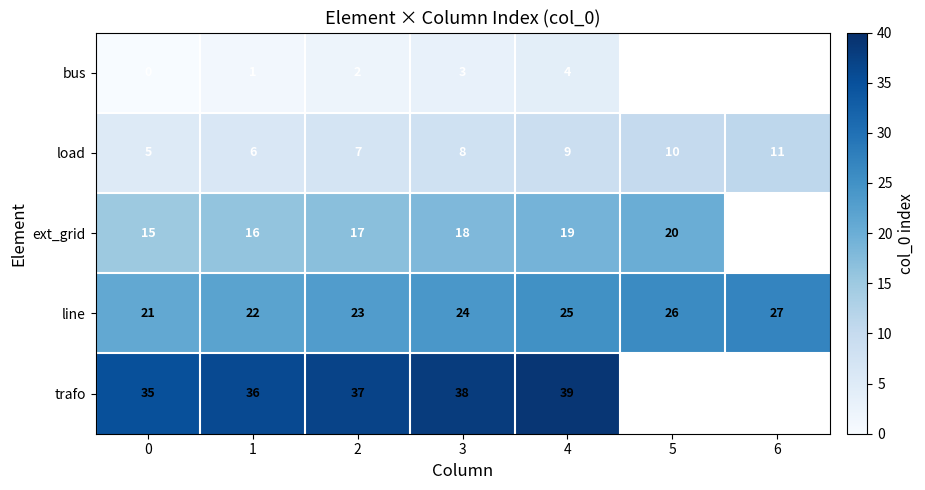

What is the difference between the highest and lowest values at 0?

35